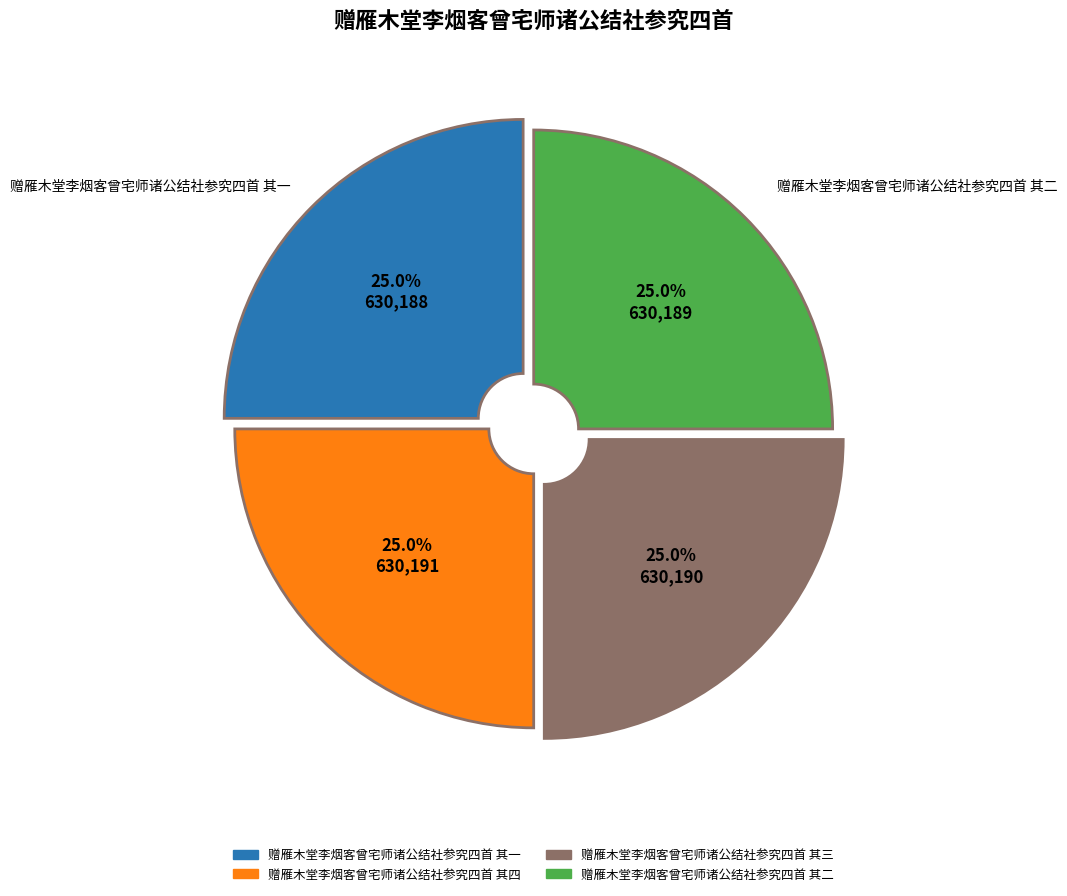

Does 赠雁木堂李烟客曾宅师诸公结社参究四首 其三 represent more than half of the total?

No